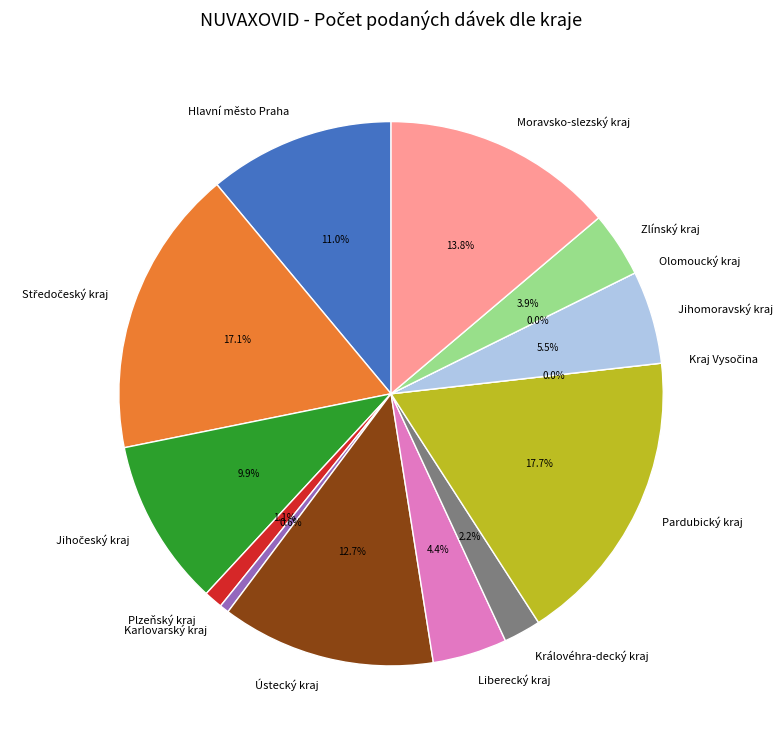

Is there any slice that represents more than half of the pie?

No